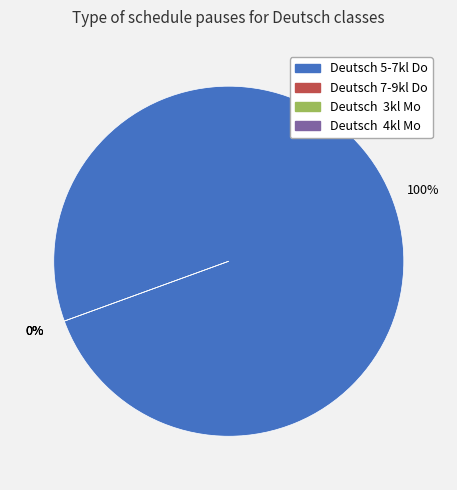

Which has a higher value, Deutsch  4kl Mo or Deutsch  3kl Mo?

Deutsch  4kl Mo